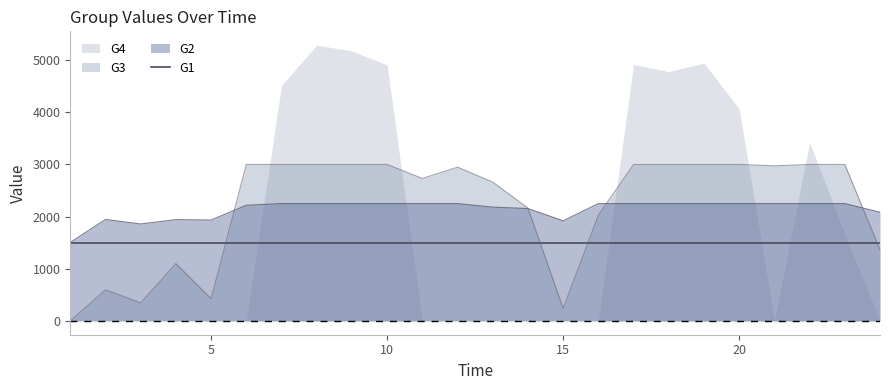

In G3, how many points are higher than both neighbors (excluding endpoints)?

3